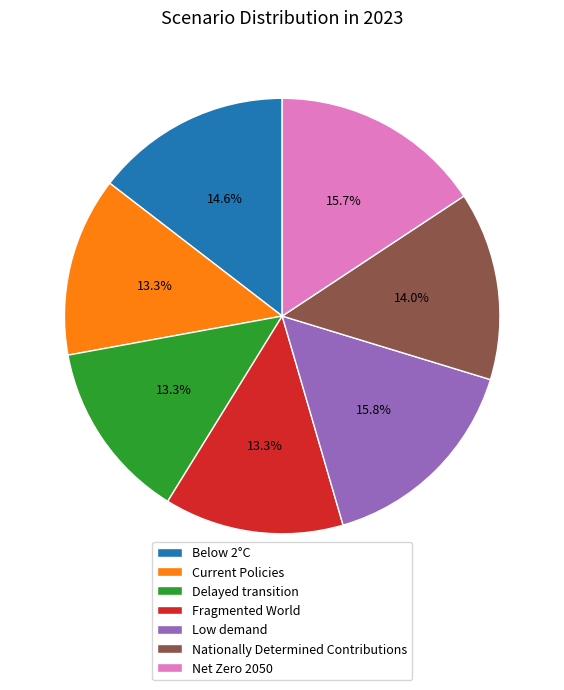

Combined, what portion of the pie is Delayed transition and Nationally Determined Contributions?

27.3%